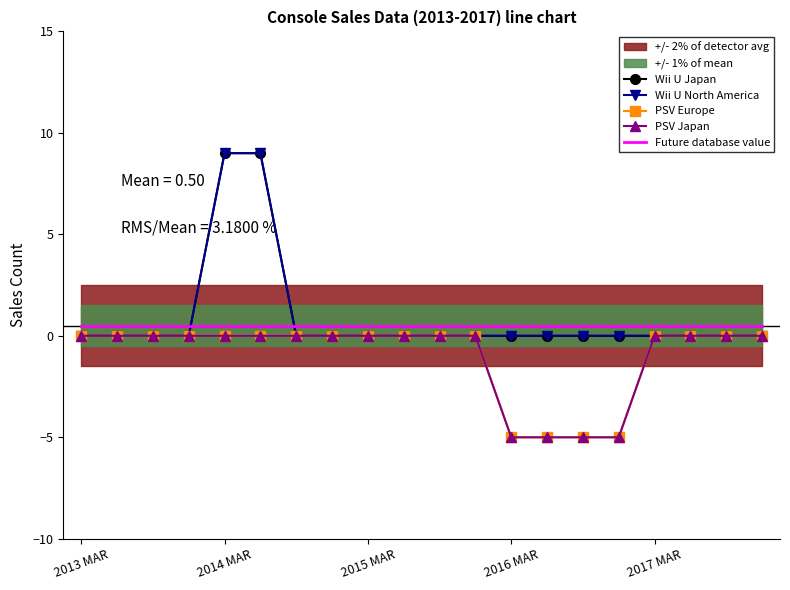

What is the sum of all Wii U Japan values?

18.0